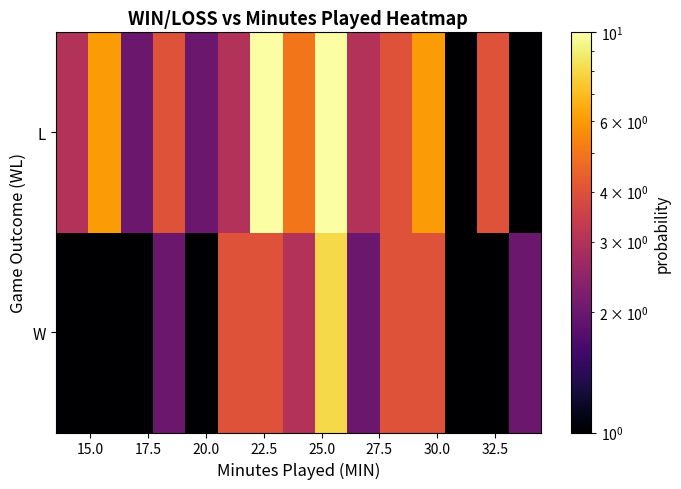

List the series in order of their overall mean, highest first.

L, W